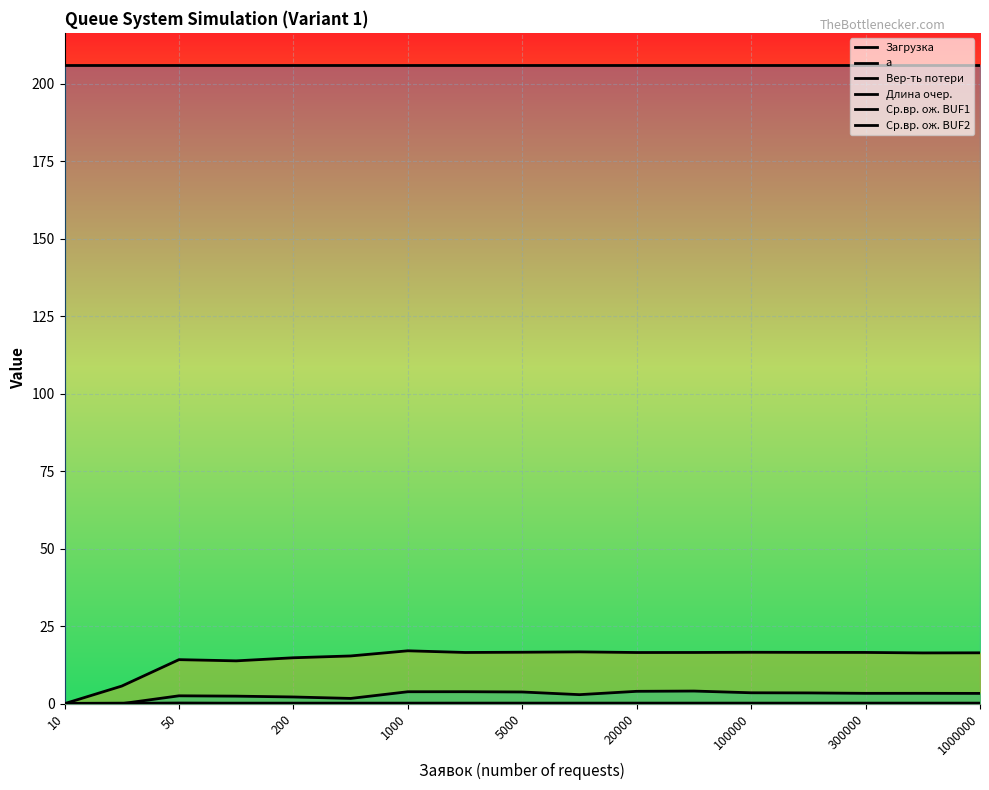

What is the sum of the Ср.вр. ож. BUF2 values at 1000 and 100000?

6.3